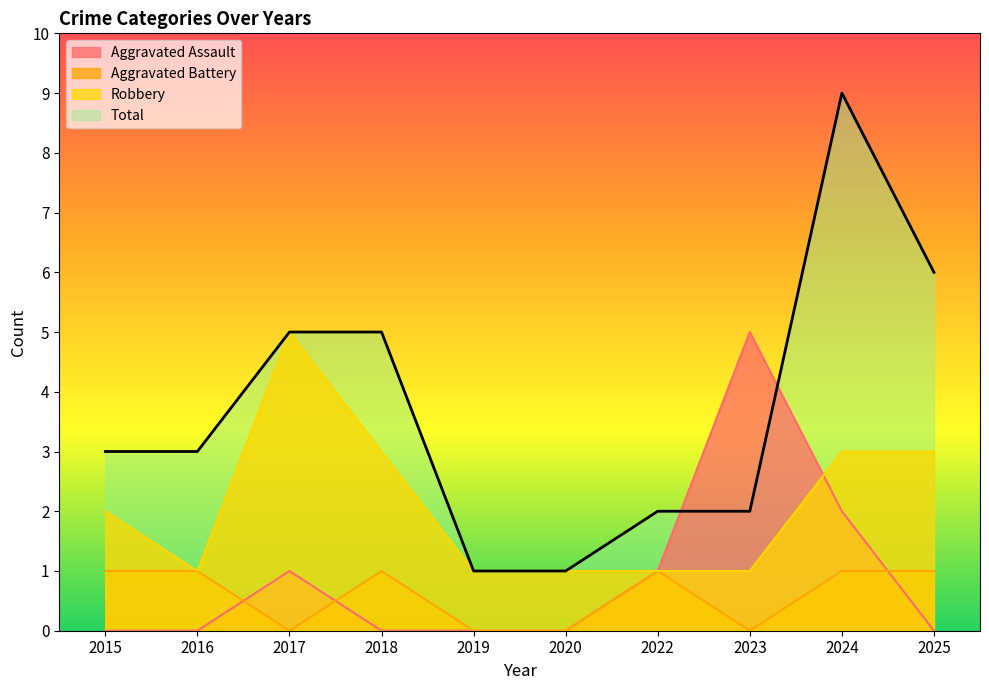

What is the sum of all Aggravated Assault values?

9